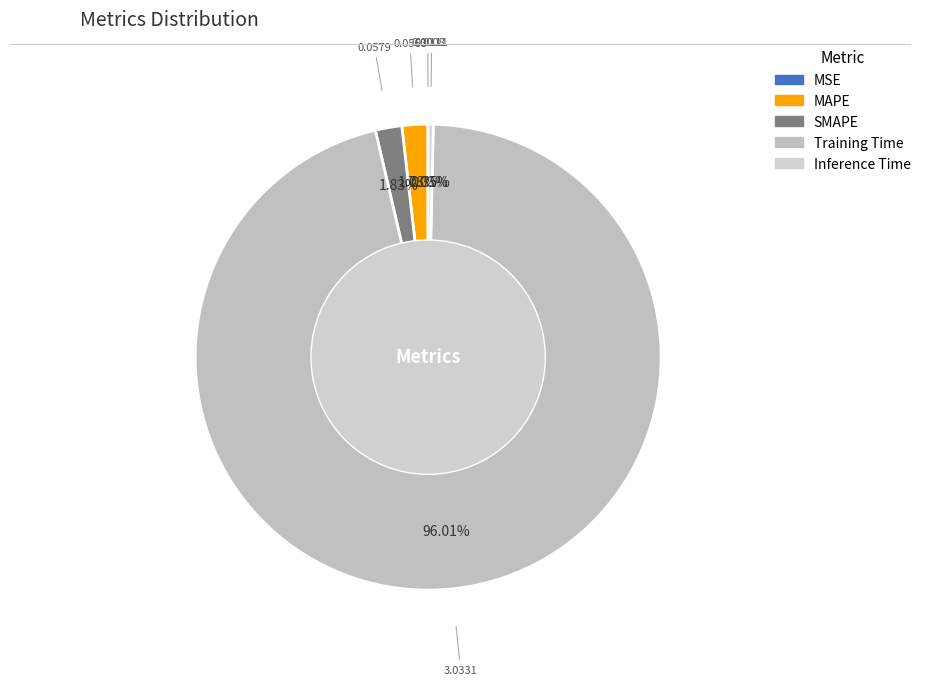

Which slice is the smallest?

MSE